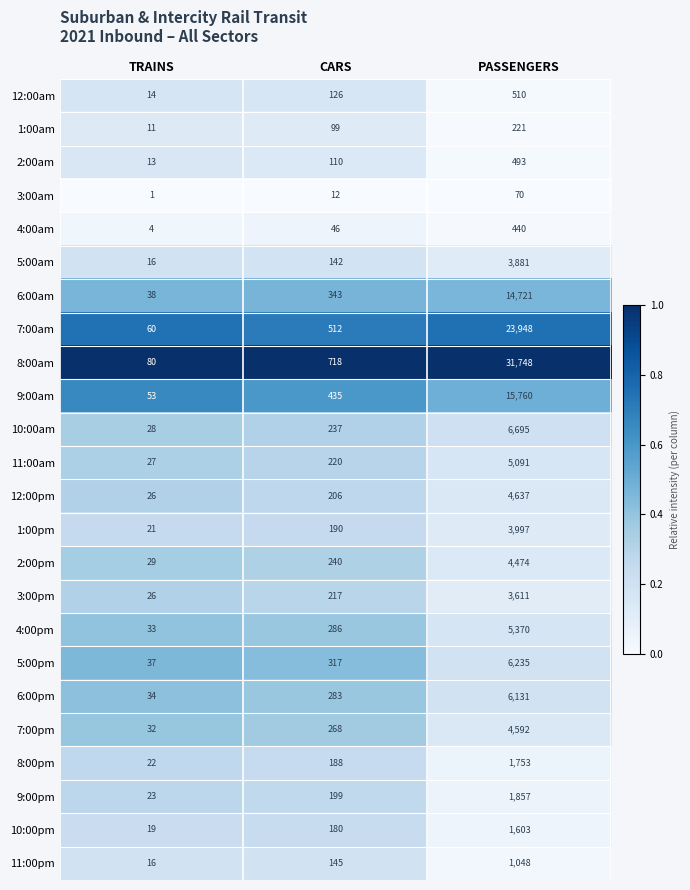

What is the difference between the highest and lowest values at CARS?

706